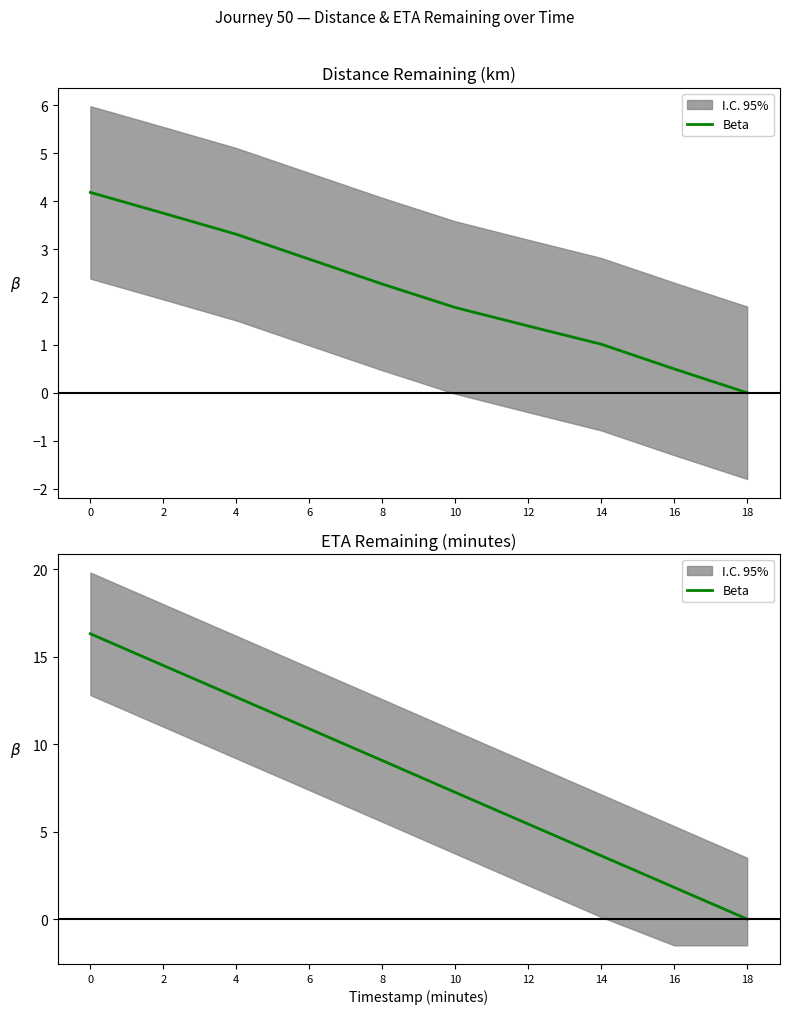

What is the average value?

8.2